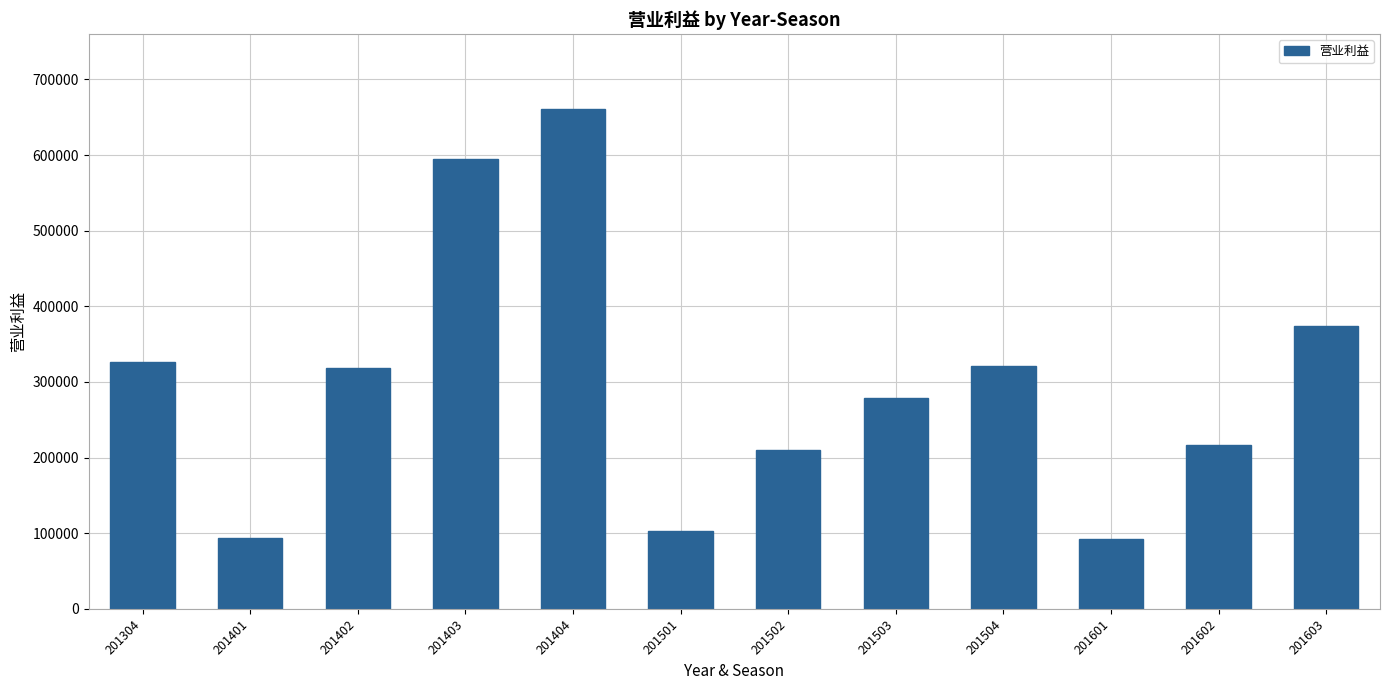

What is the minimum value shown in the chart?

92327